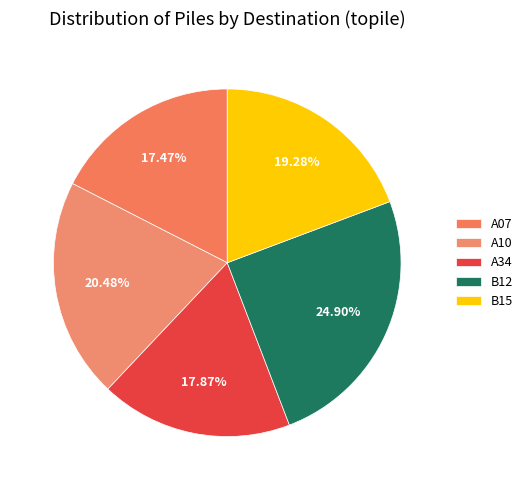

To the nearest percent, what is the difference between the largest and smallest slice percentages?

7%